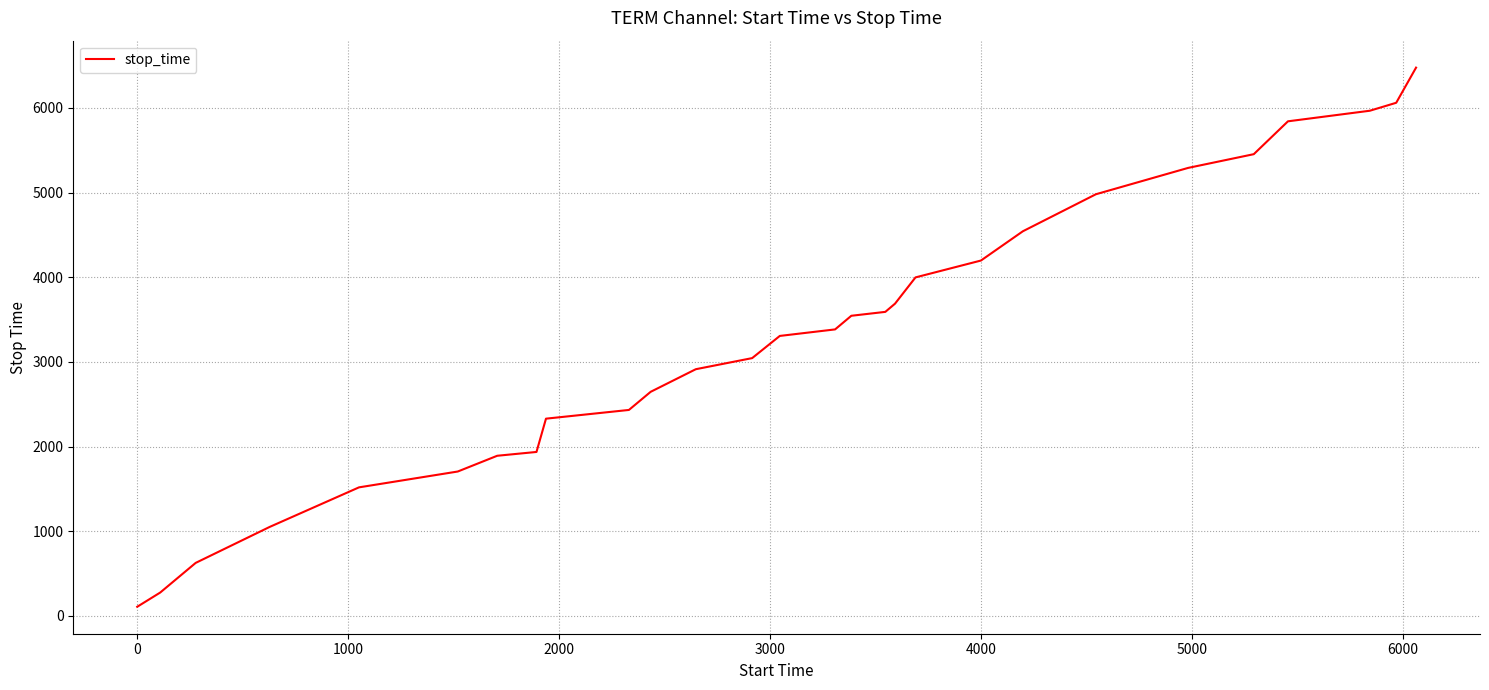

What is the difference between the maximum and minimum values?

6366